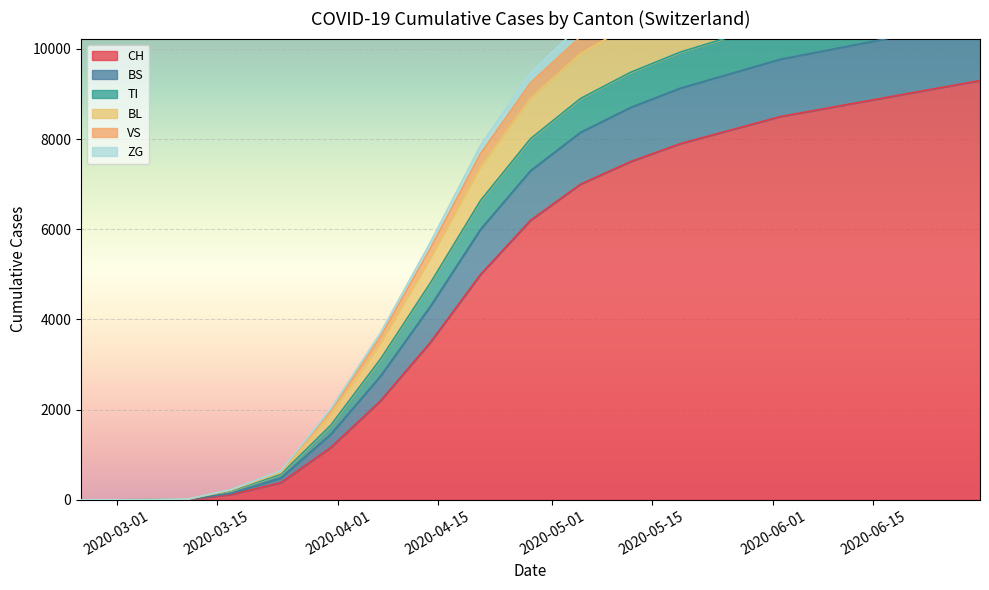

What is the label of the 14th point from the left?

2020-05-26